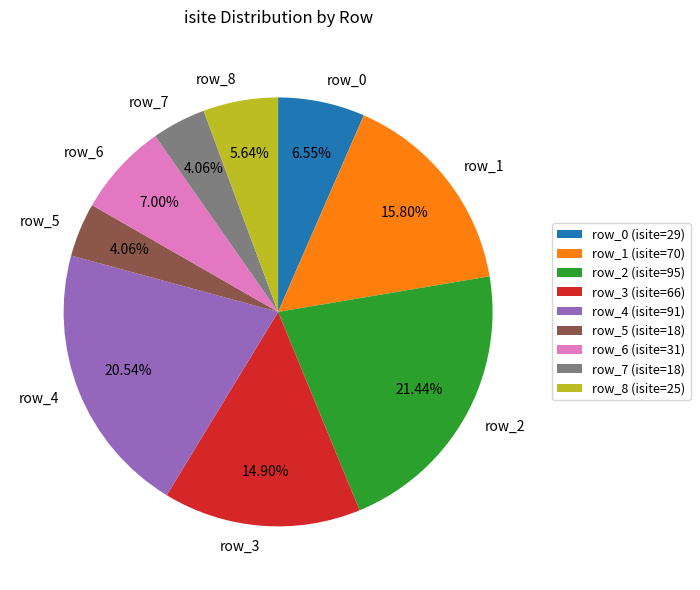

To the nearest percent, what is the difference between the row_5 and row_1 slice percentages?

12%